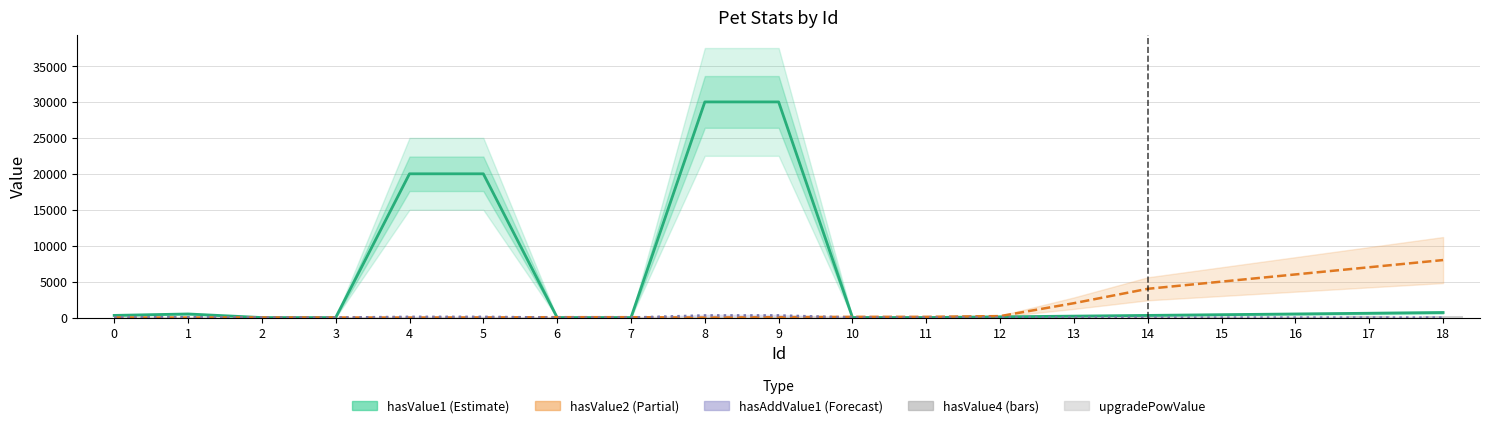

Reading right to left, list all the values displayed in this chart.

hasValue1 (Estimate): 700.0	600.0	500.0	400.0	300.0	200.0	100.0	5.0	10.0	30000.0	30000.0	3.0	5.0	20000.0	20000.0	1.0	1.0	500.0	300.0
hasValue2 (Partial): 8000.0	7000.0	6000.0	5000.0	4000.0	2000.0	200.0	100.0	100.0	50.0	4.0	50.0	50.0	20.0	2.0	10.0	10.0	5.0	0.1
hasAddValue1 (Forecast): 0.0	0.0	0.0	0.0	0.0	0.0	0.0	0.0	0.0	300.0	300.0	0.0	0.0	100.0	100.0	0.0	0.0	45.0	27.0
hasValue4: 220.0	180.0	140.0	100.0	40.0	26.0	8.0	100.0	50.0	20.0	20.0	0.0	0.0	0.0	0.0	0.0	0.0	0.0	0.0